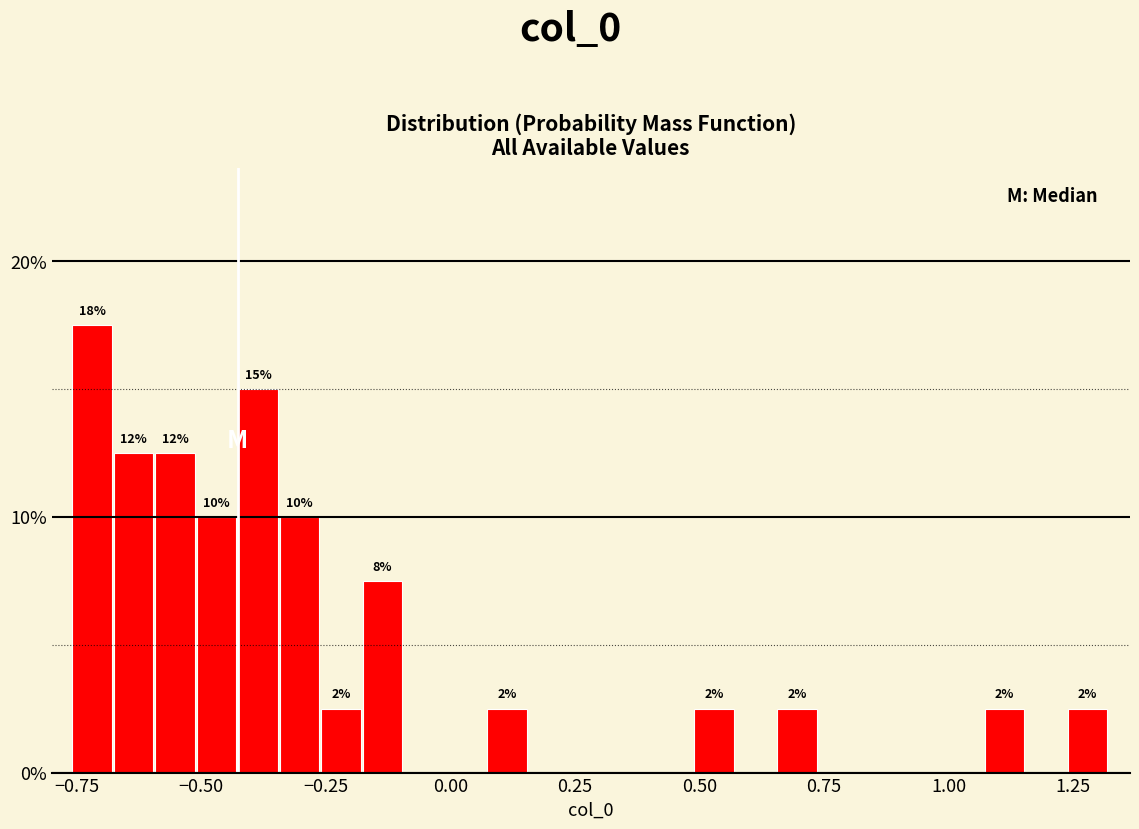

Around what value on the x-axis is the tallest bar? Give the approximate position of its centre, as read against the axis.

-0.70